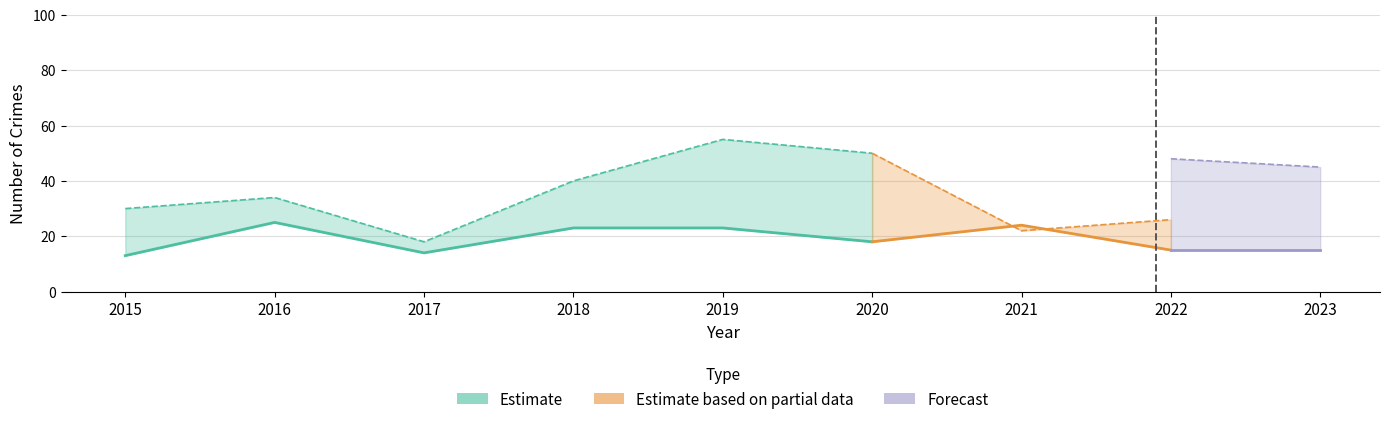

What is the value of the Robbery point at the 2nd from the left?

25